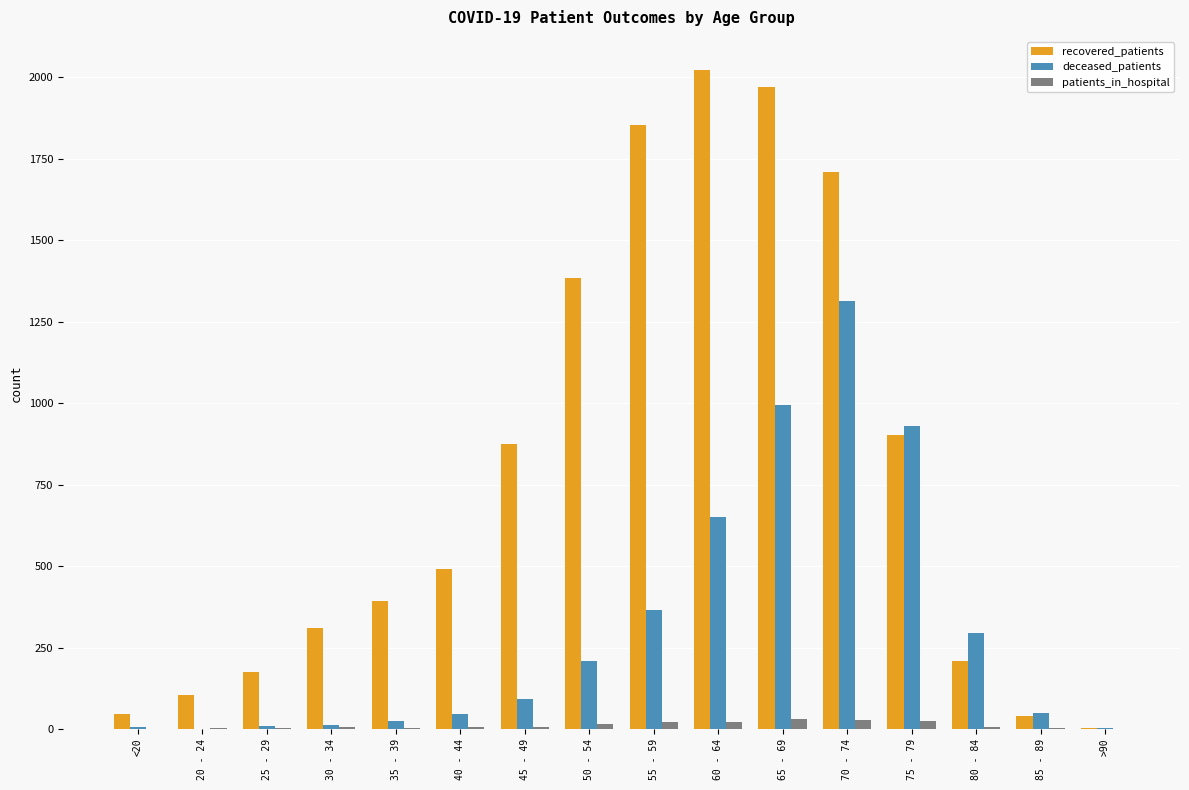

Where is deceased_patients nearest to the value 657?

60 - 64